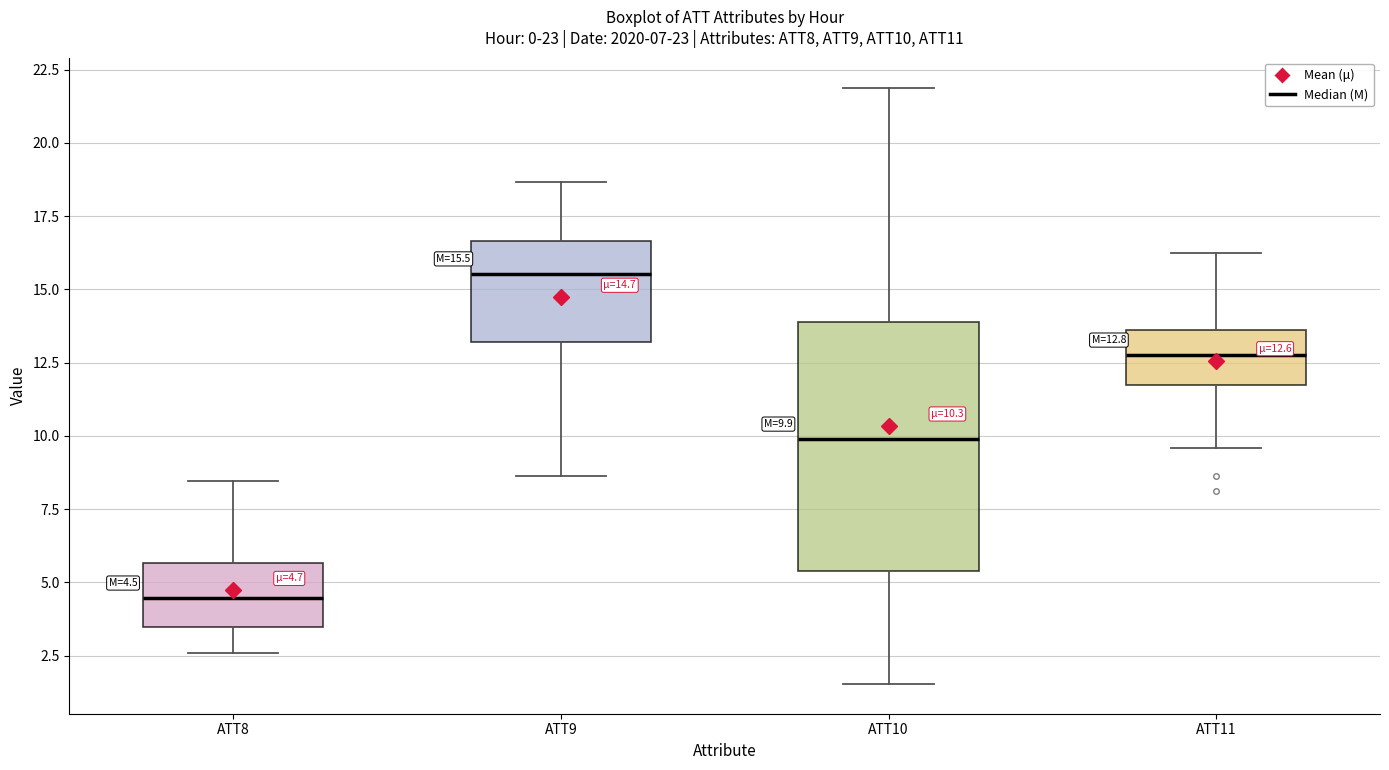

Which box has the lowest median line?

ATT8